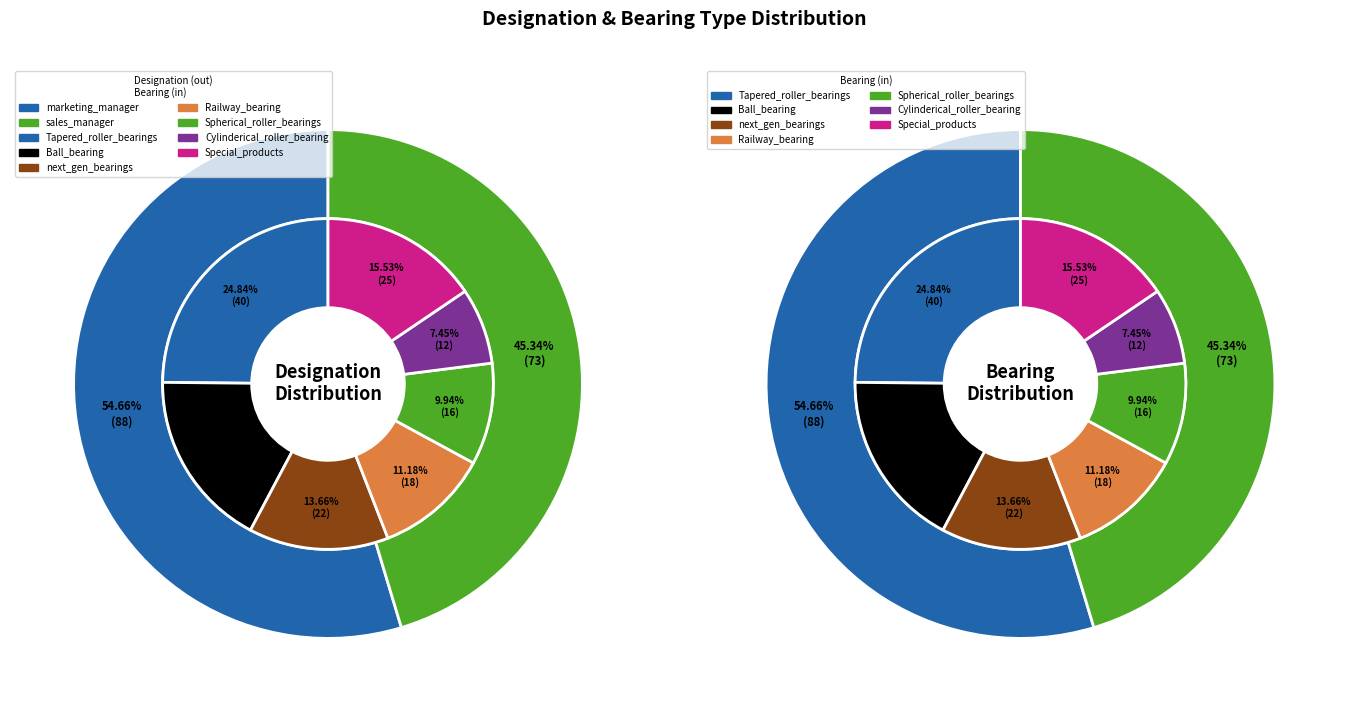

Which category has the biggest portion of the pie?

Tapered_roller_bearings